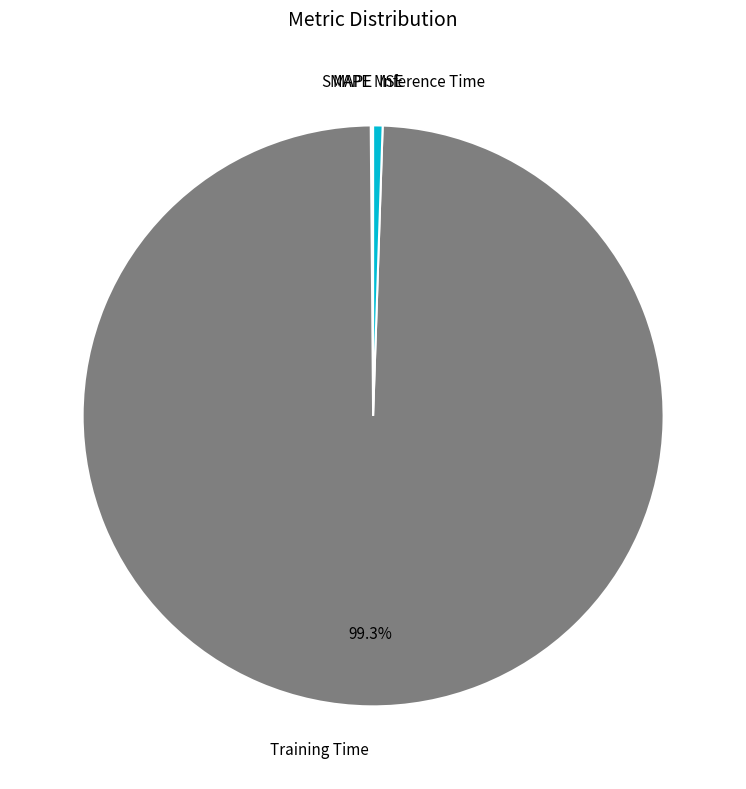

Is there a majority slice in this chart?

Yes